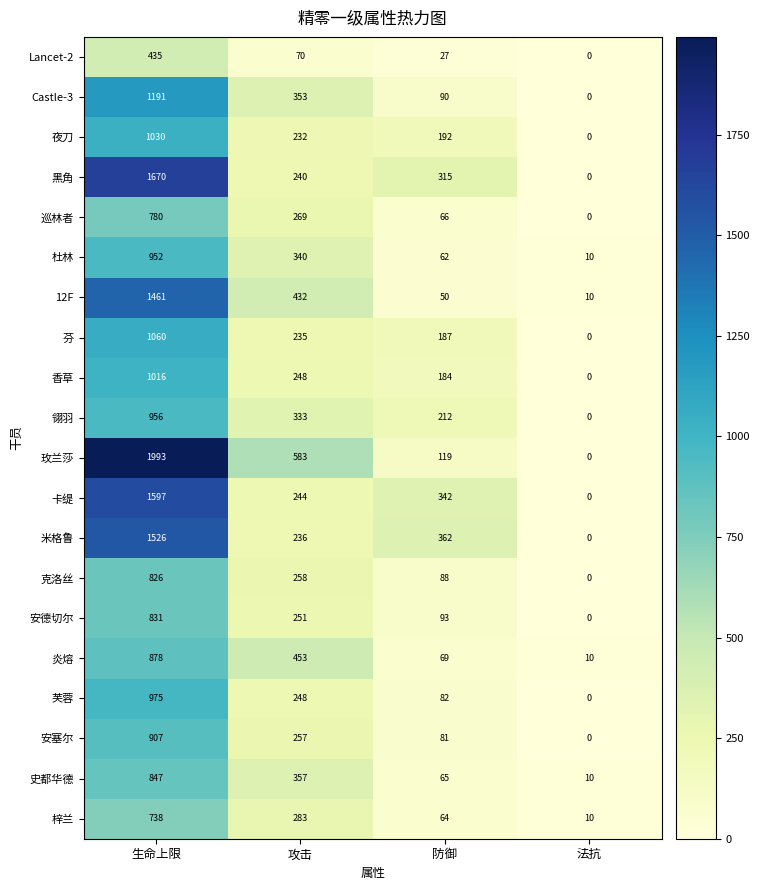

What is the difference between the highest and lowest values at 防御?

335